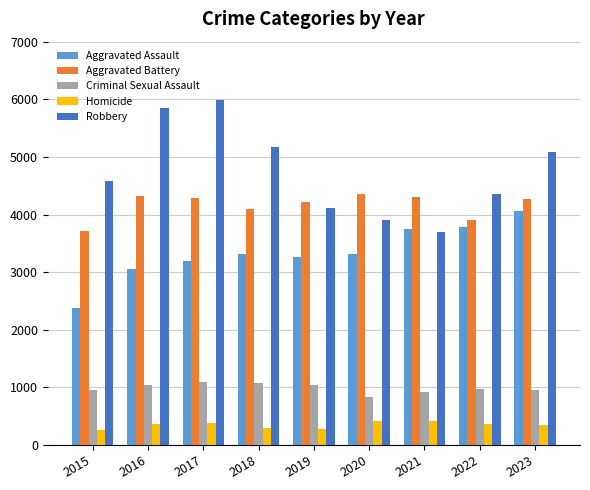

Is the value of Homicide at 2017 greater than the value of Criminal Sexual Assault at 2015?

No